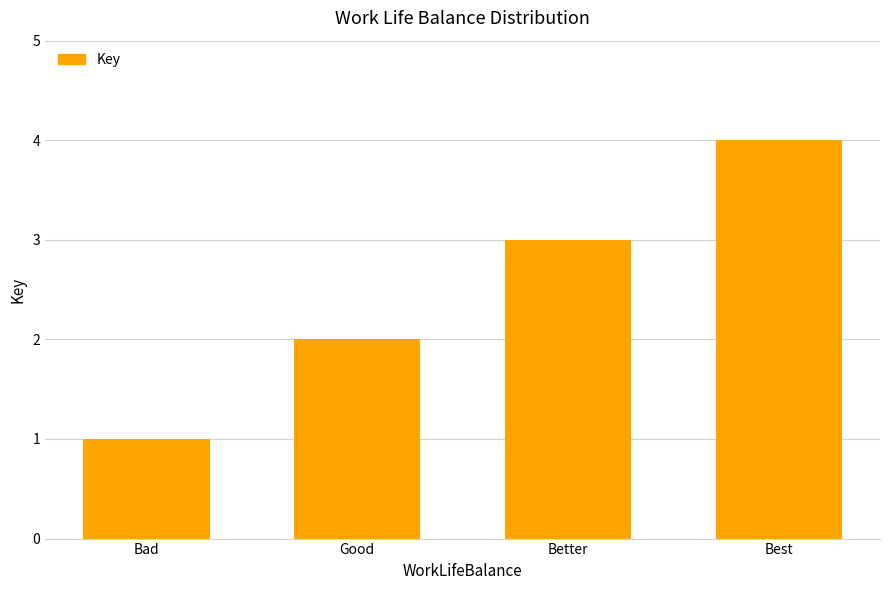

List the labels in order of value, smallest first.

Bad, Good, Better, Best